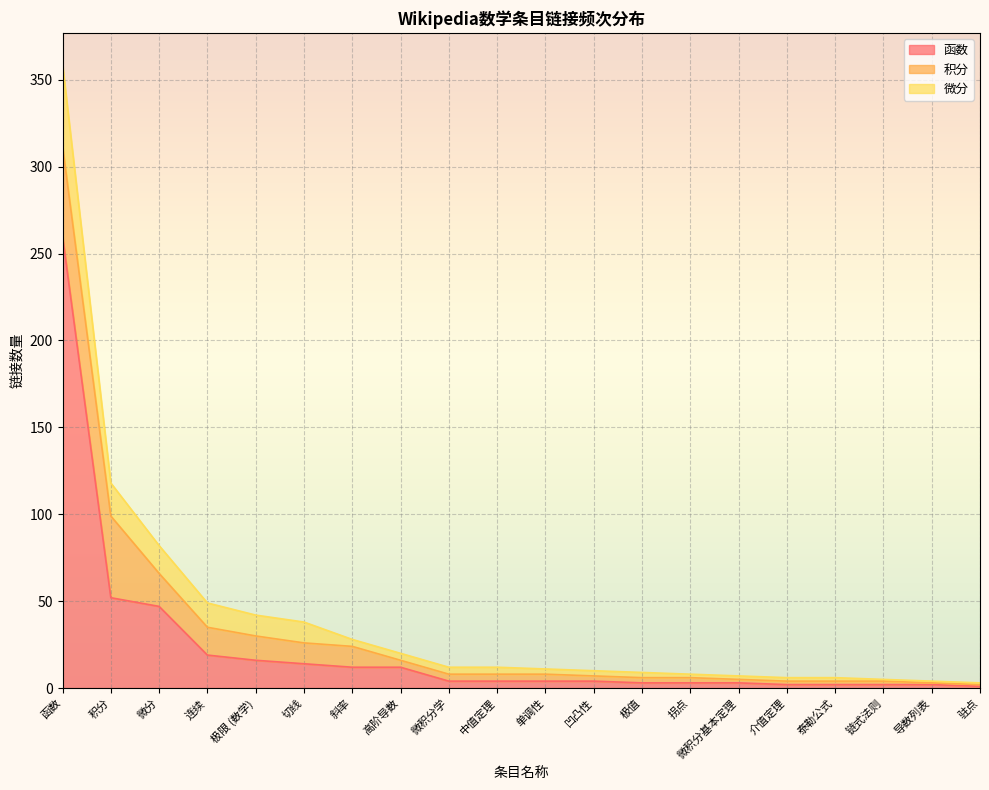

Reading right to left, what are all the values shown in this chart?

函数: 1	2	2	2	2	3	3	3	4	4	4	4	12	12	14	16	19	47	52	260
积分: 1	1	2	2	2	2	3	3	3	4	4	4	4	12	12	14	16	19	47	52
微分: 1	1	1	2	2	2	2	3	3	3	4	4	4	4	12	12	14	16	19	47